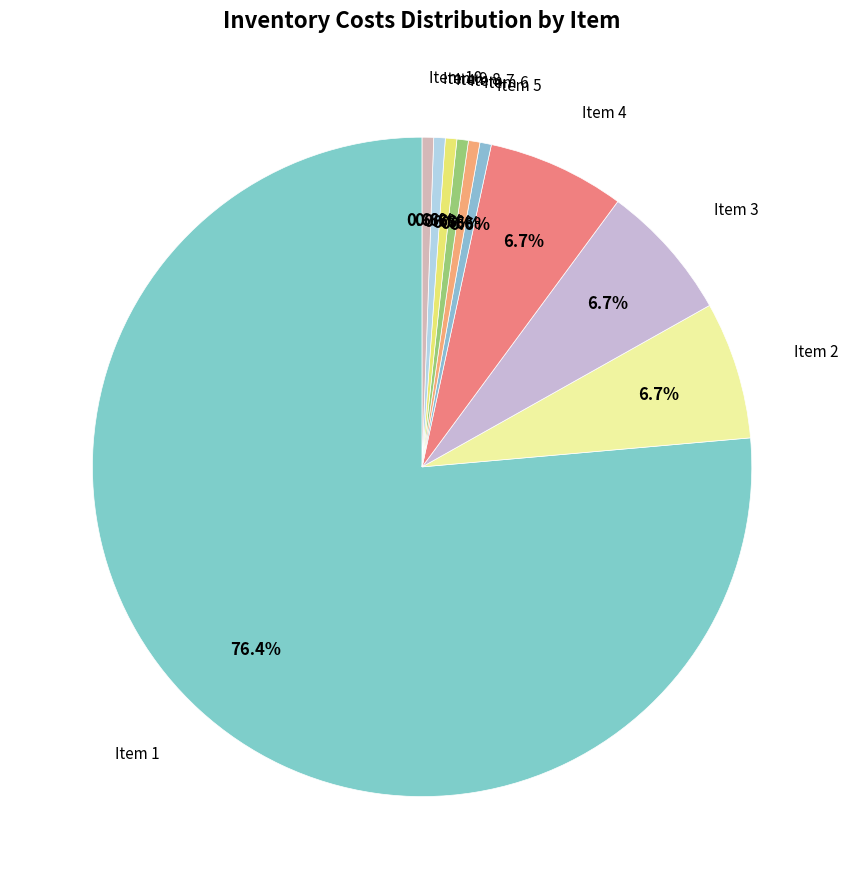

Rank the categories by value from lowest to highest.

5, 6, 7, 8, 9, 10, 2, 3, 4, 1